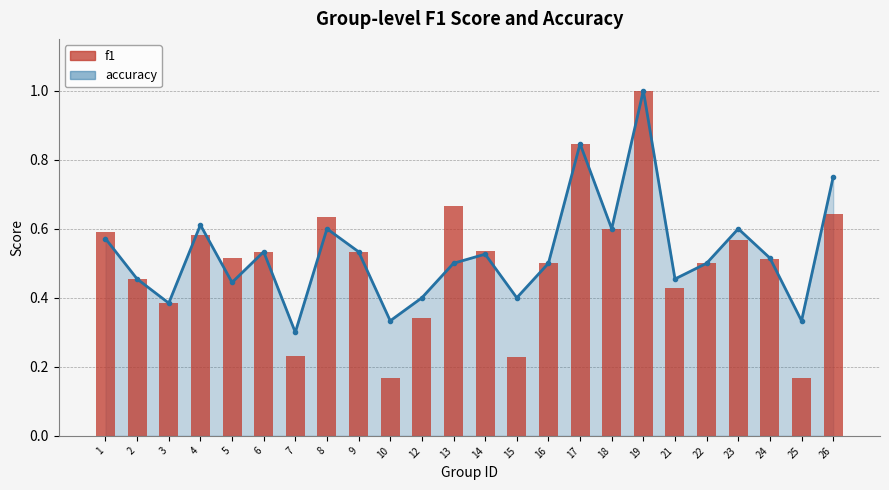

What is the minimum value shown in the chart?

0.2